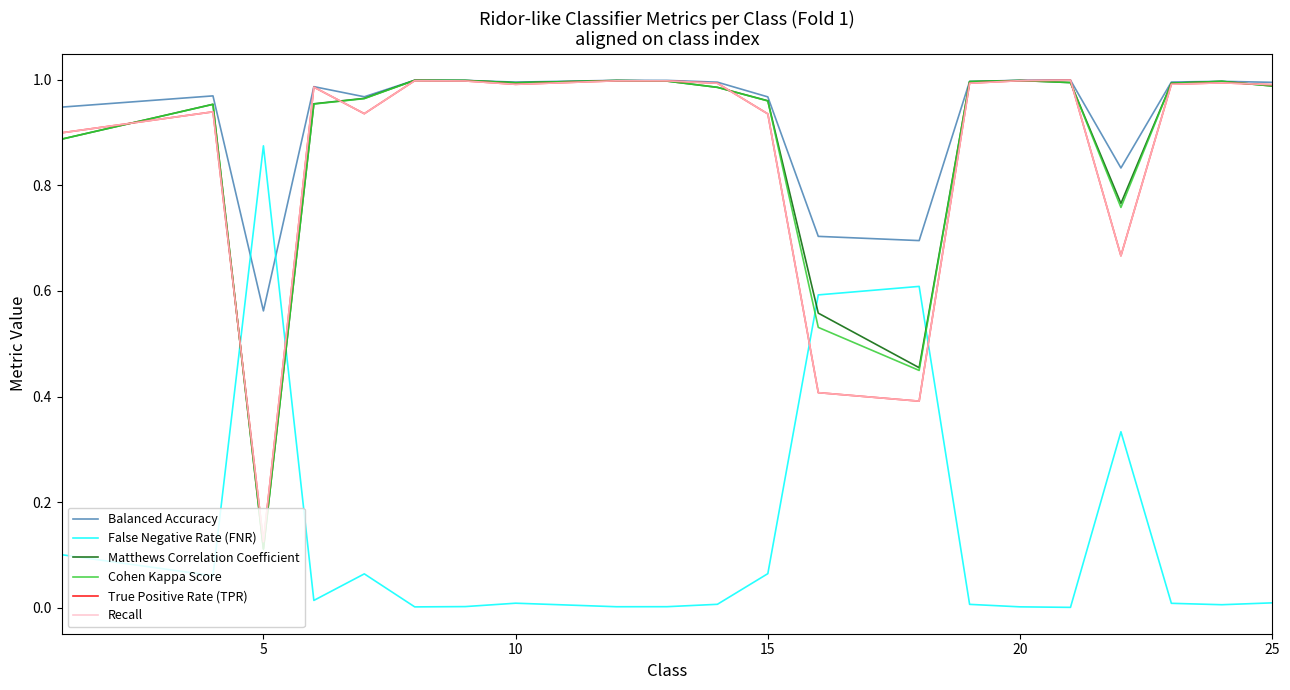

Does the chart display data point markers on the line(s)?

No